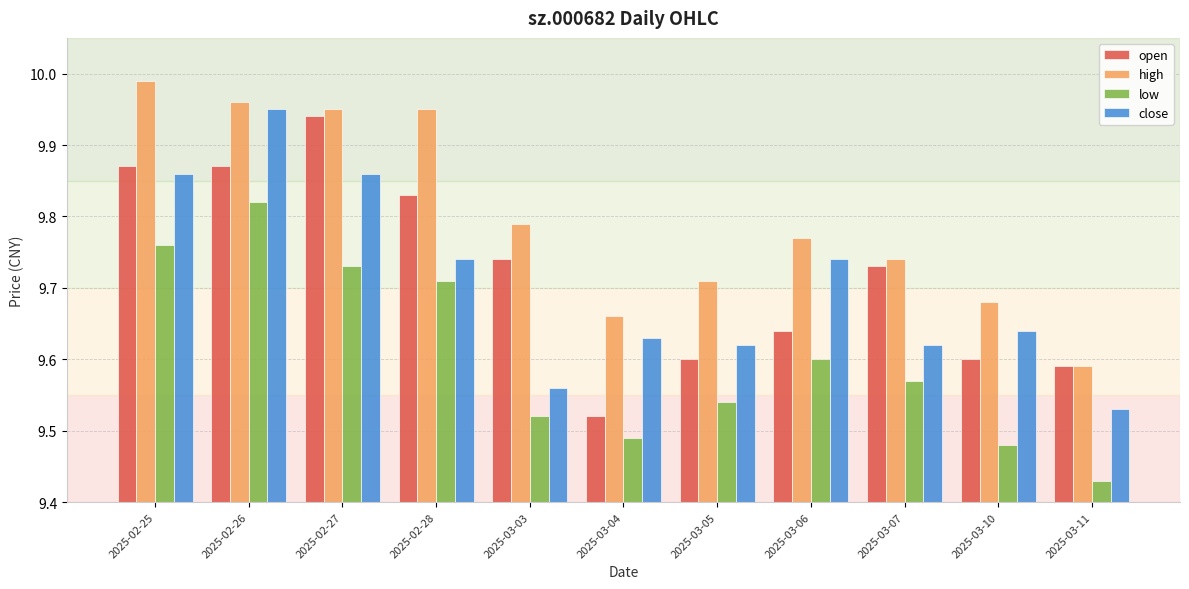

Which series changed the most between 2025-03-10 and 2025-03-11?

close